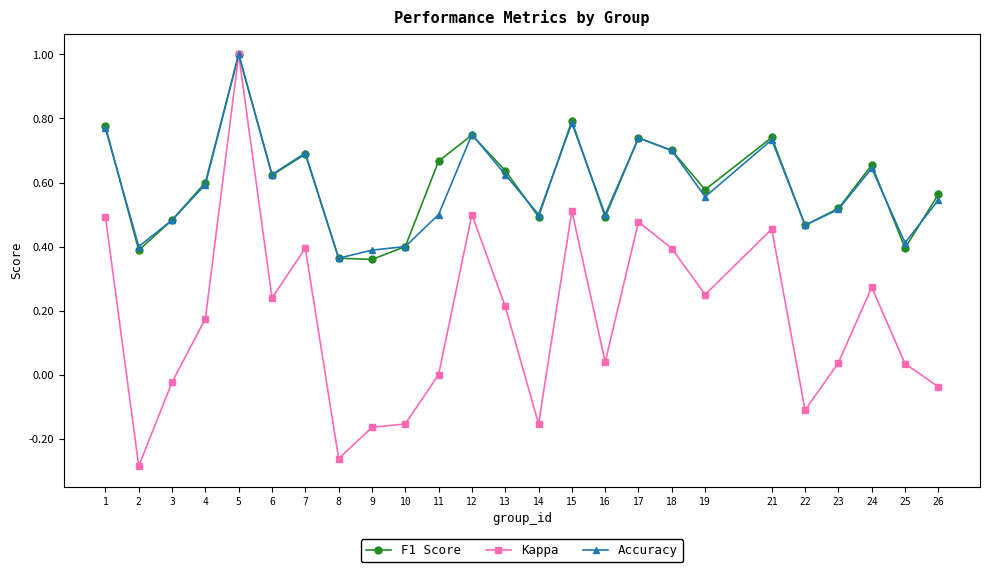

At which category is the sum across all series the highest?

5